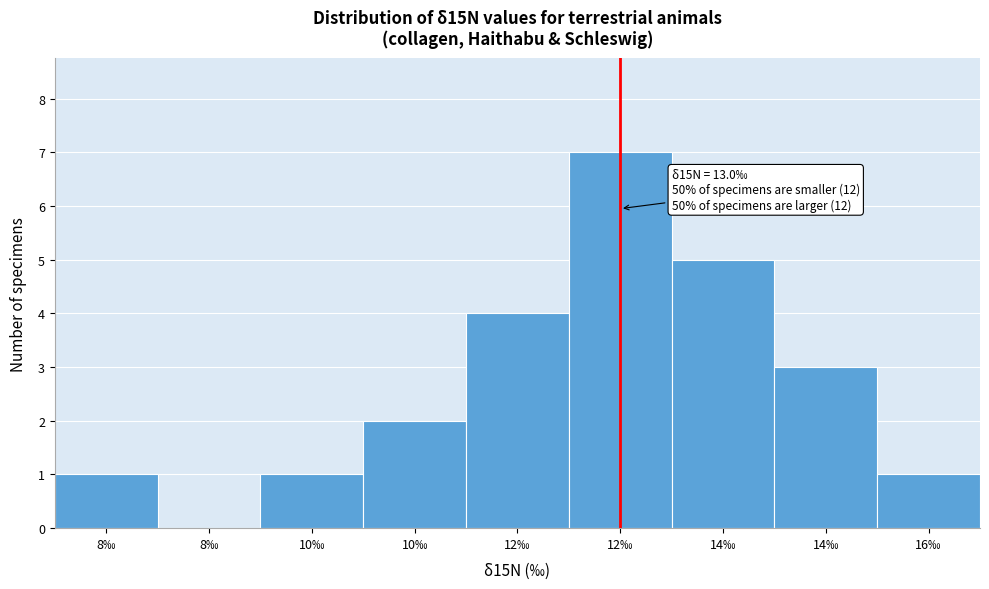

Count the number of data series in this chart.

1